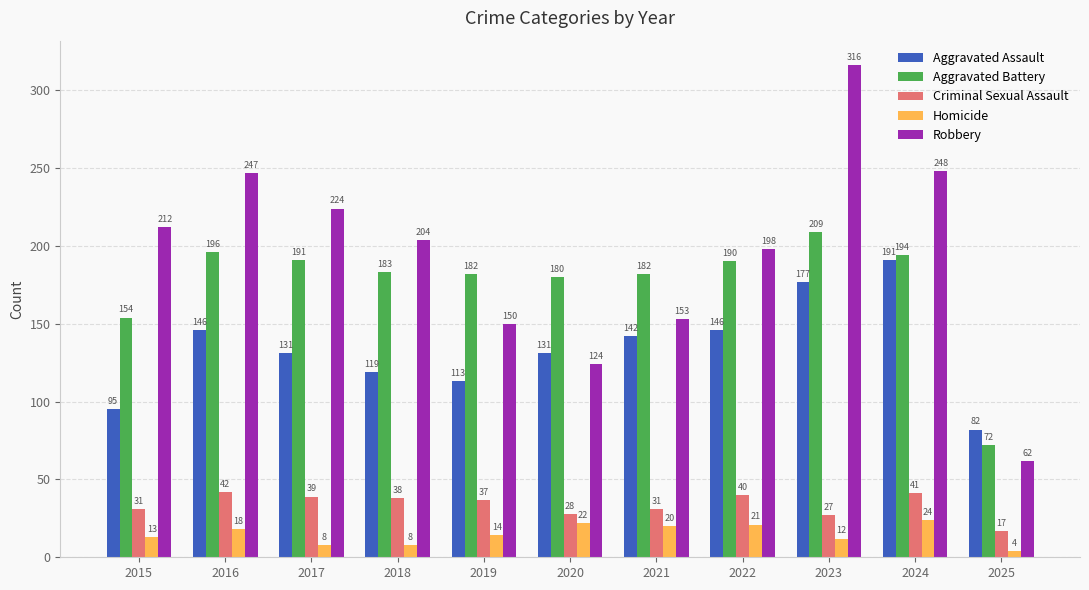

What is the value of the Aggravated Assault bar at the 5th from the left?

113